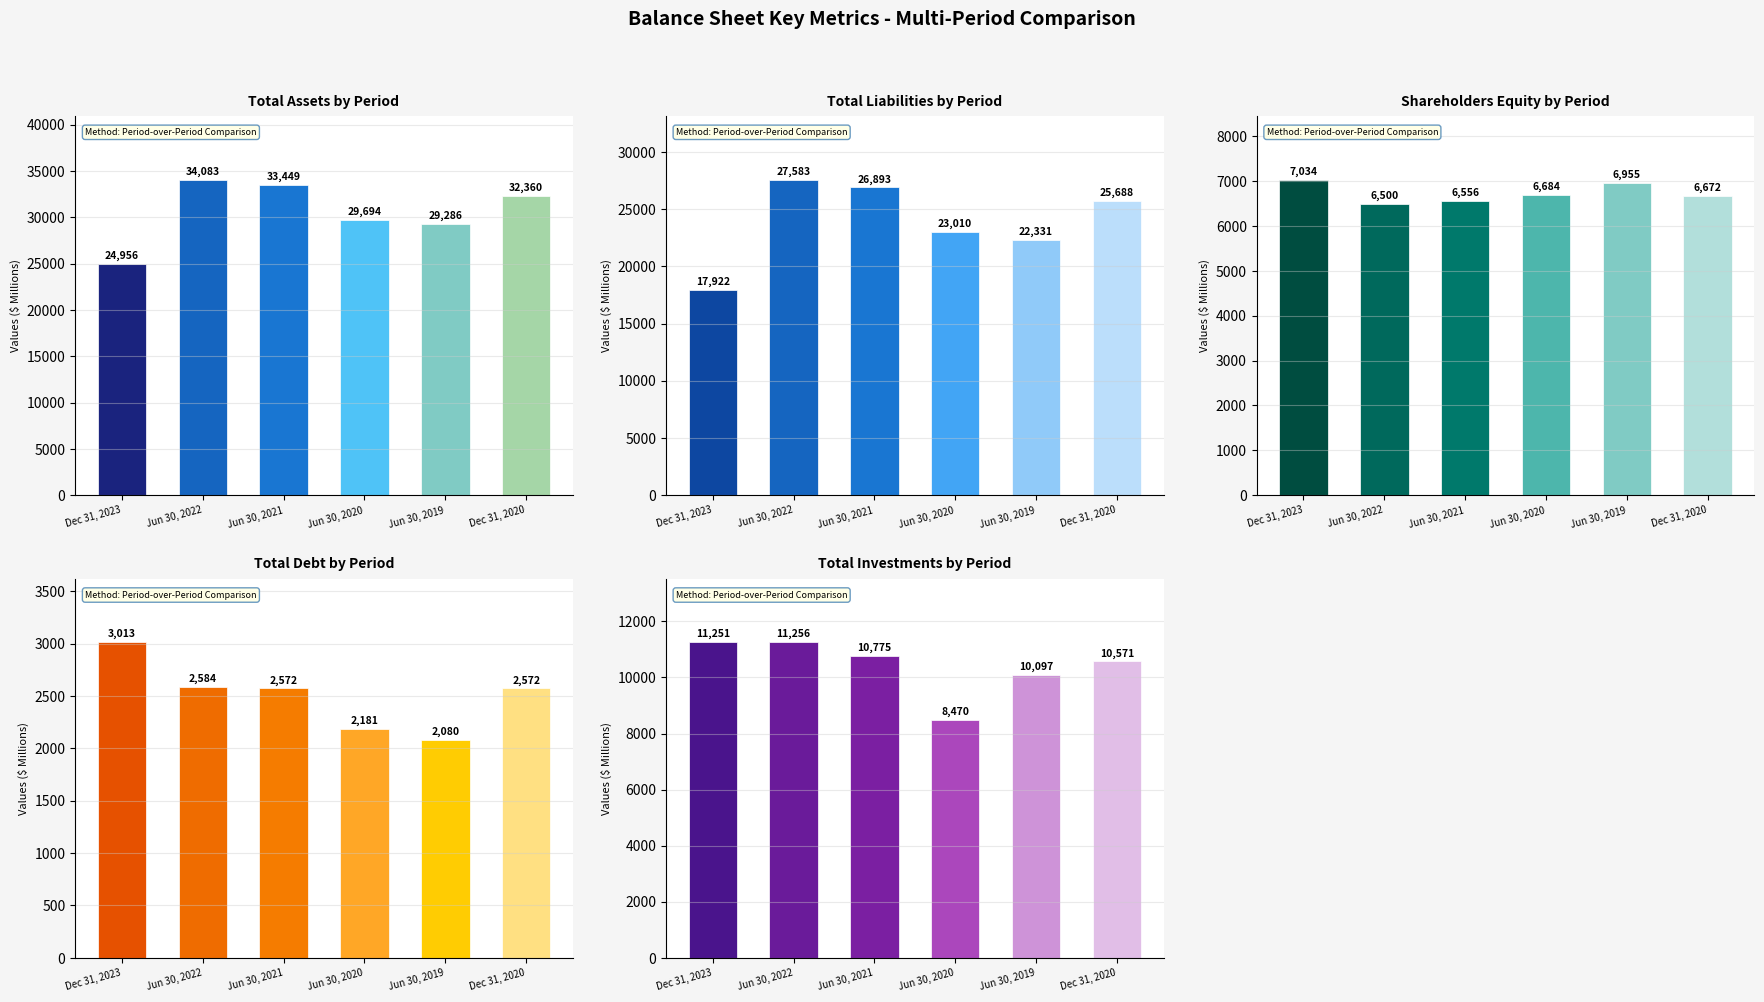

What are all the series names shown in the legend?

Total Assets, Total Liabilities, Shareholders Equity, Total Debt, Total Investments